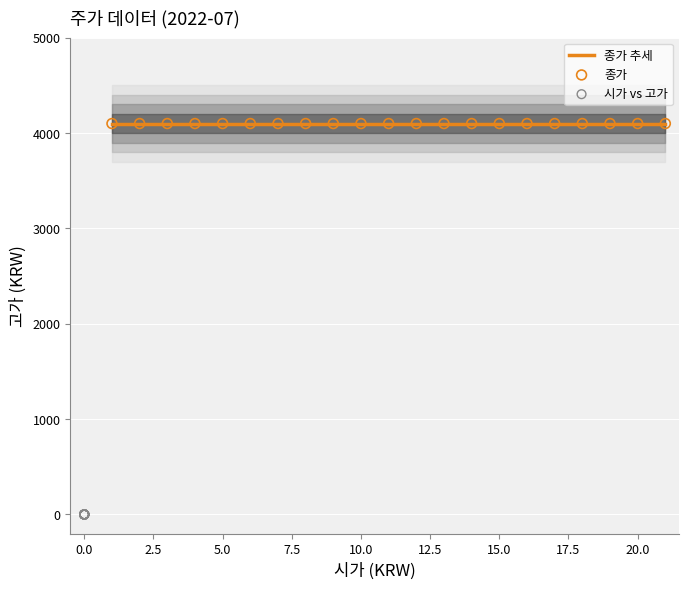

Which series reaches the minimum Y coordinate?

시가 vs 고가